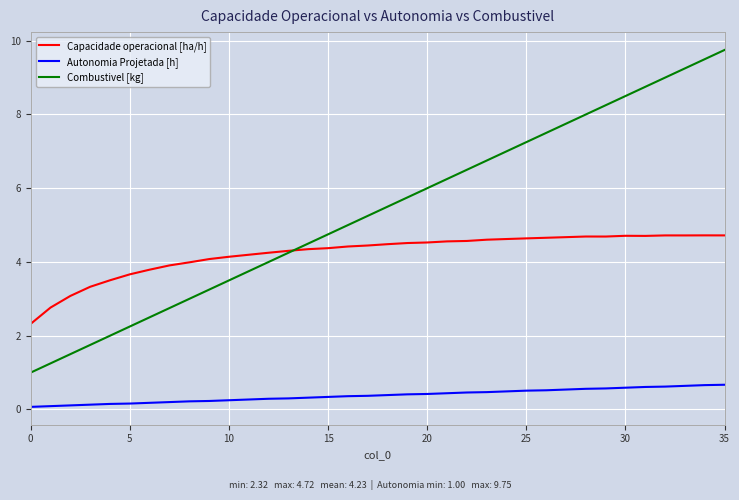

What is the difference between the maximum and minimum values in the Capacidade operacional [ha/h] series?

2.4